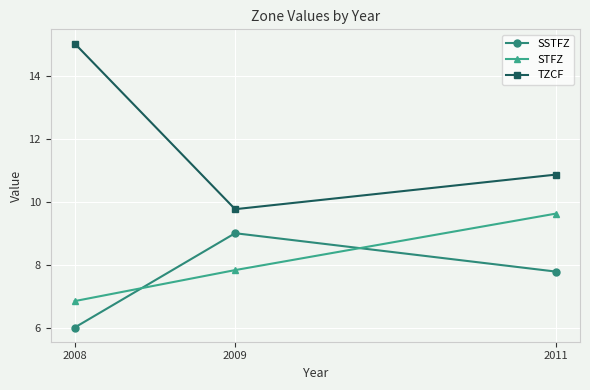

Which series changed the most between 2008 and 2009?

TZCF